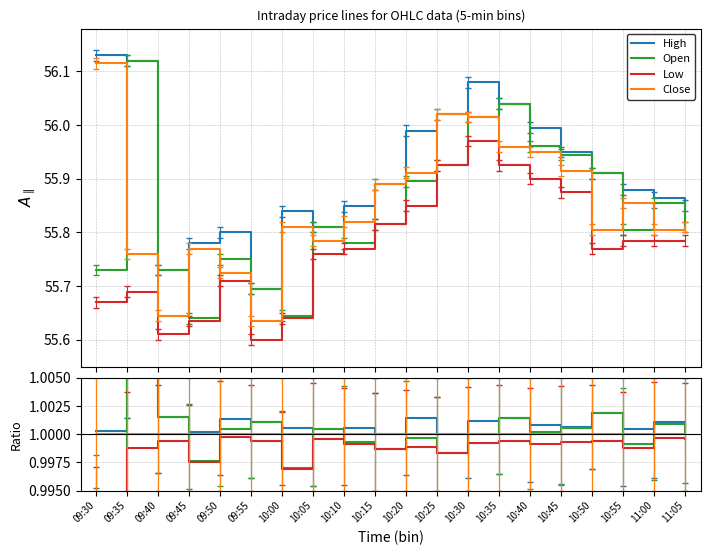

What is the value of the Open point at the 8th from the left?

1.0